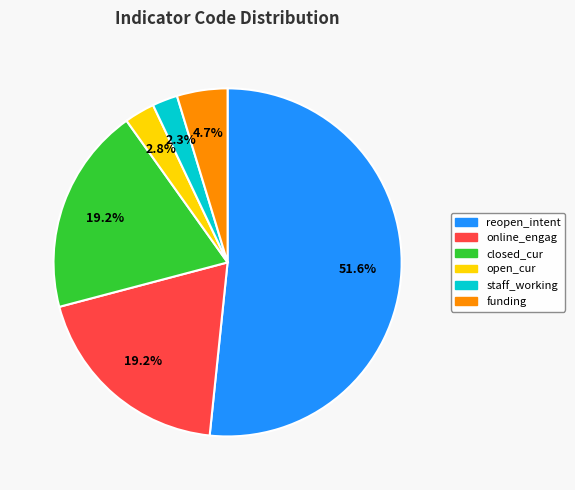

To the nearest percent, what percentage of the pie is online_engag?

19%